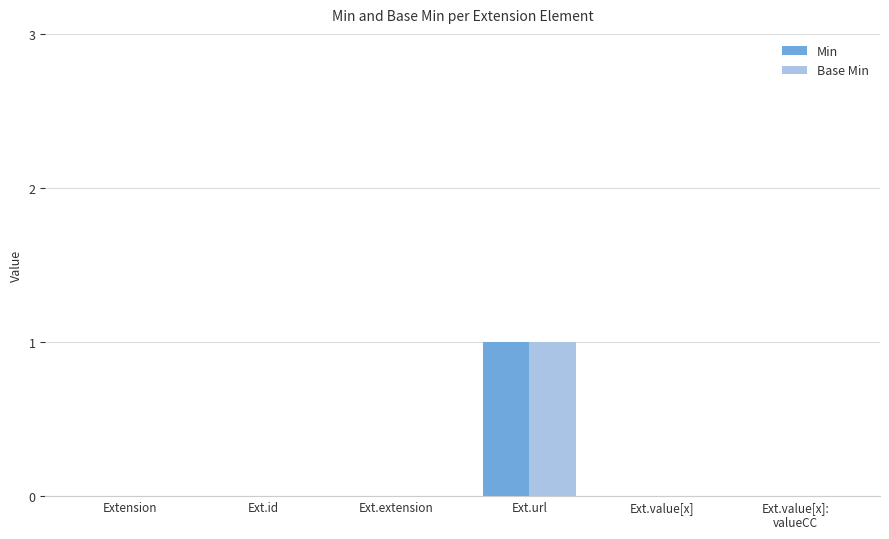

How many series are shown in this chart?

2